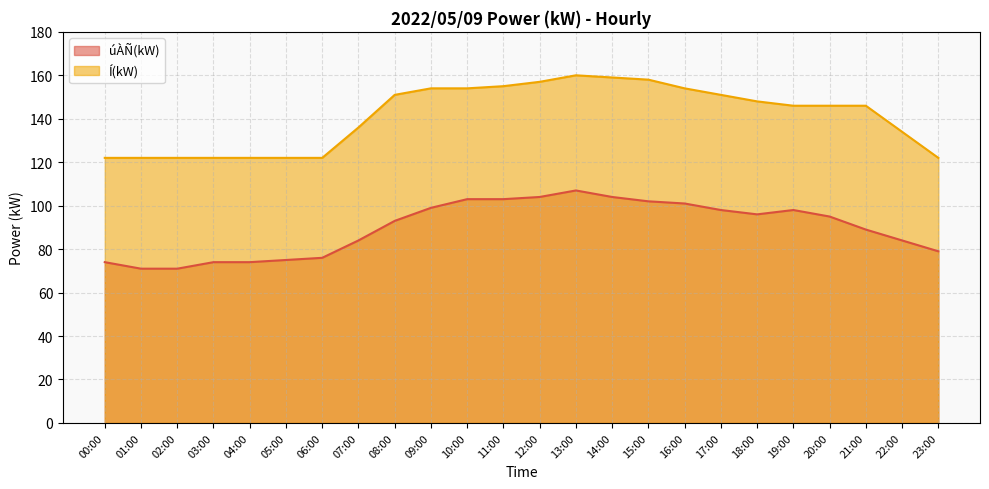

Is it true that Í(kW) equals 38 at 16:00?

False